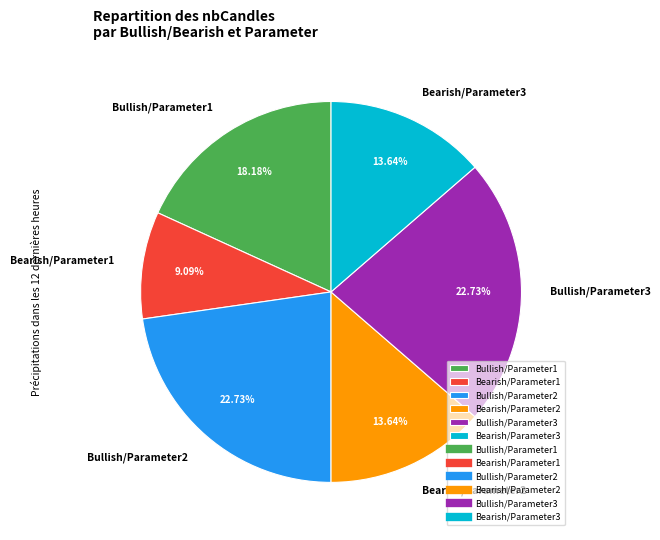

Is there any slice that represents more than half of the pie?

No